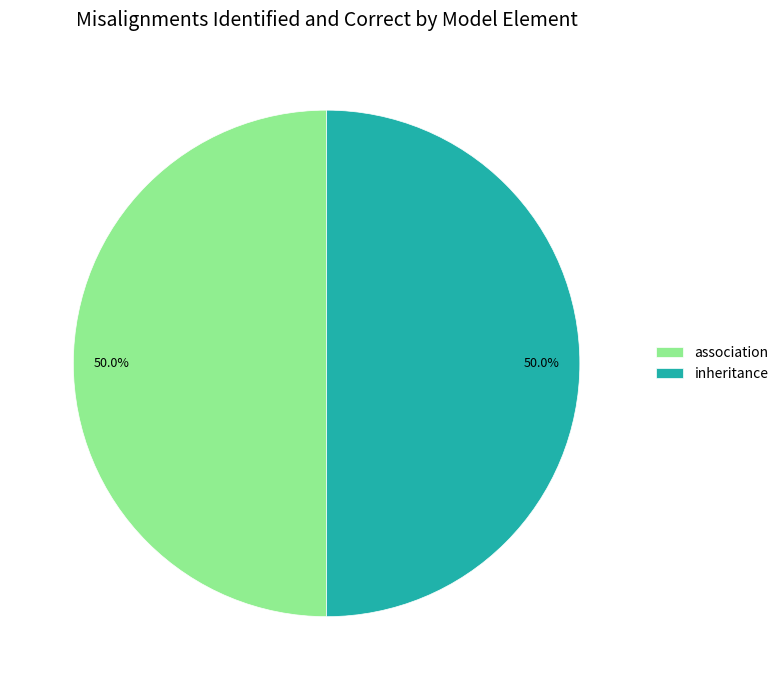

Approximately how many times larger is the value at inheritance compared to association?

1.0